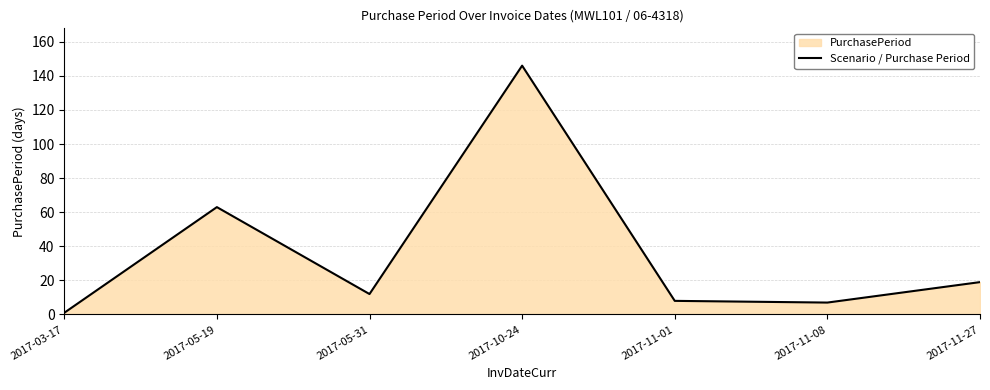

Rank the categories by value from lowest to highest.

2017-03-17, 2017-11-08, 2017-11-01, 2017-05-31, 2017-11-27, 2017-05-19, 2017-10-24